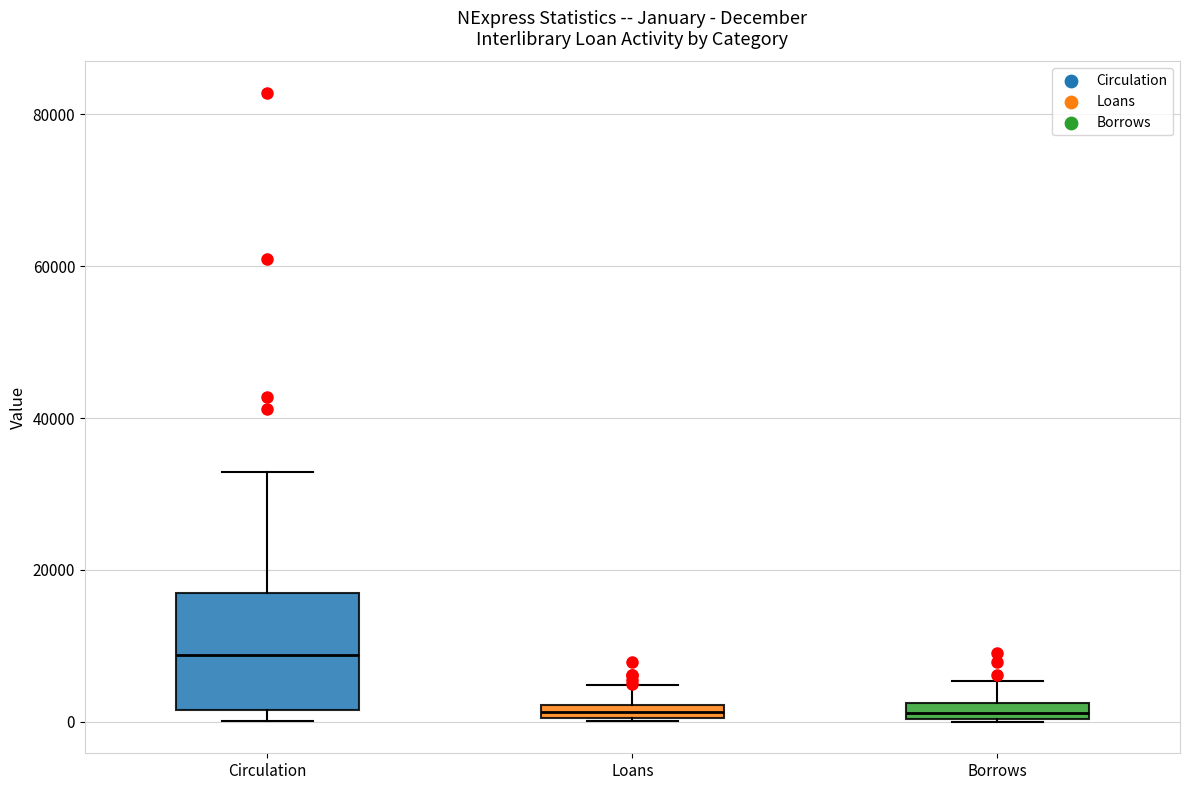

Comparing the boxes themselves (not the whiskers), which one is the tallest?

Circulation